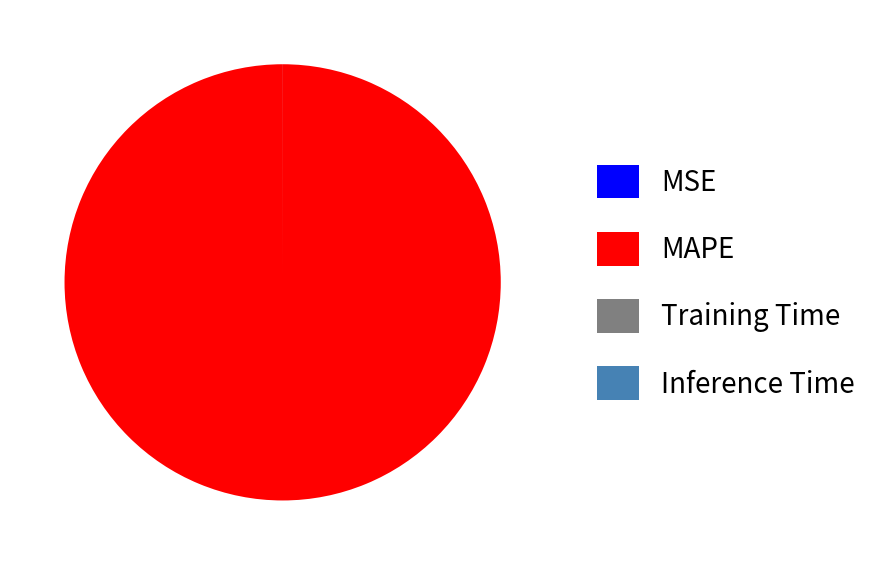

Which slice is the largest?

MAPE